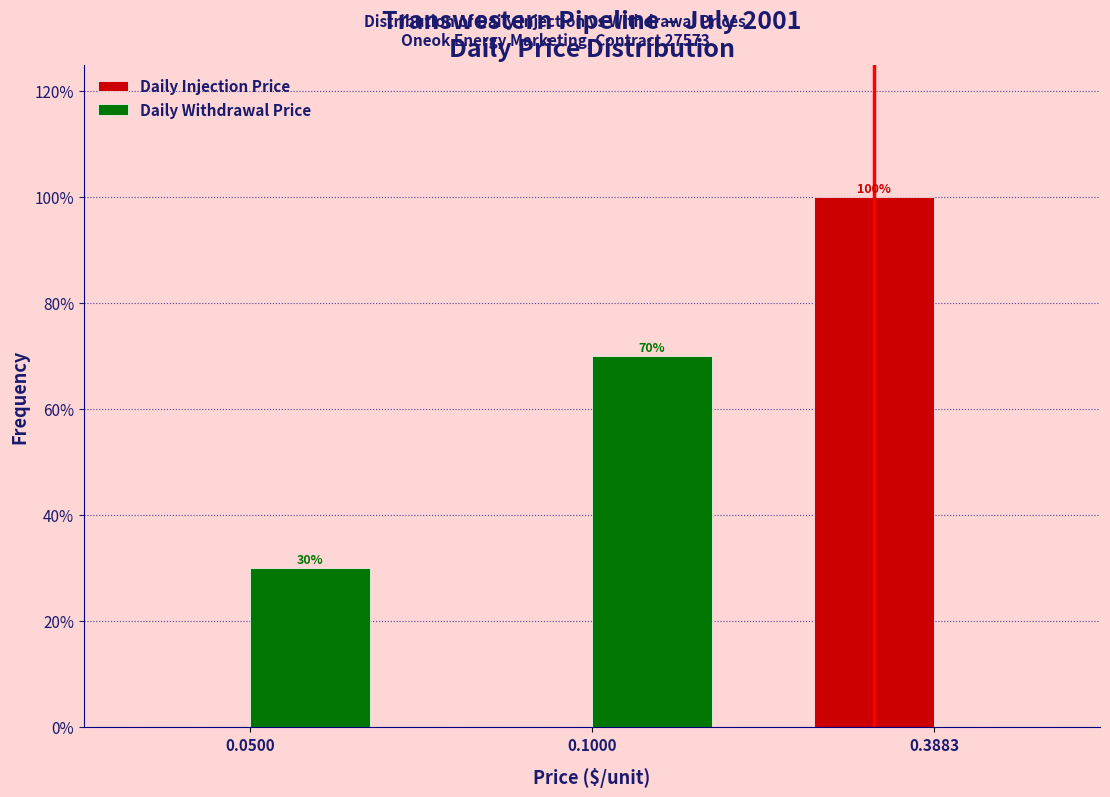

Reading right to left, list all the values displayed in this chart.

Daily Injection Price: 0.3883=100	0.1000=0	0.0500=0
Daily Withdrawal Price: 0.3883=0	0.1000=70	0.0500=30